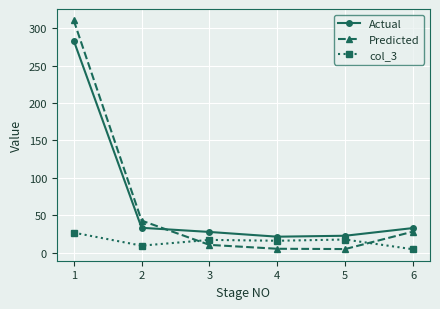

The value of Actual at 6 is 33.1. True or false?

True